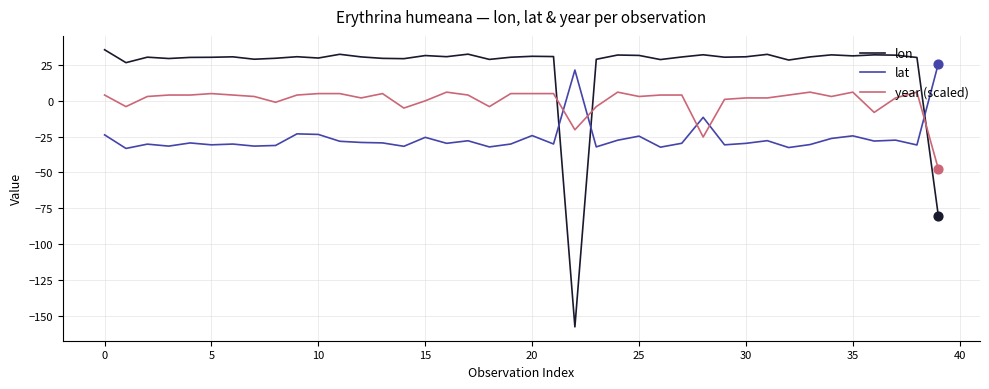

Which series has the largest total across all categories?

lon